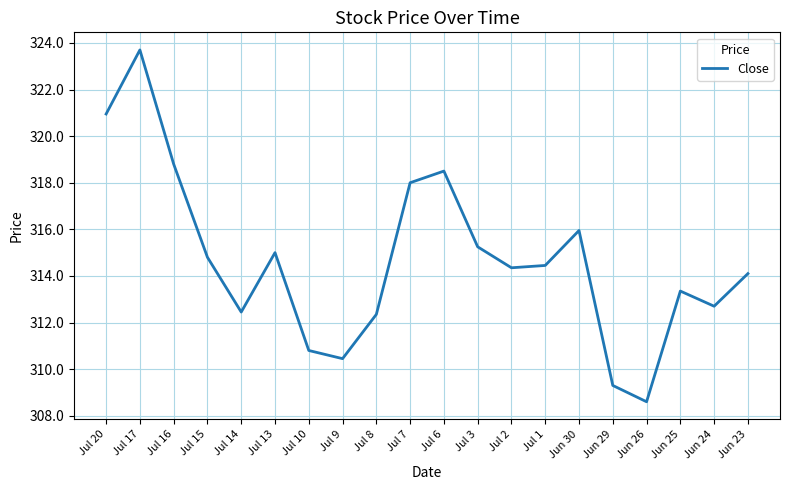

What is the ratio of the value at Jul 6 to the value at Jun 24?

1.0